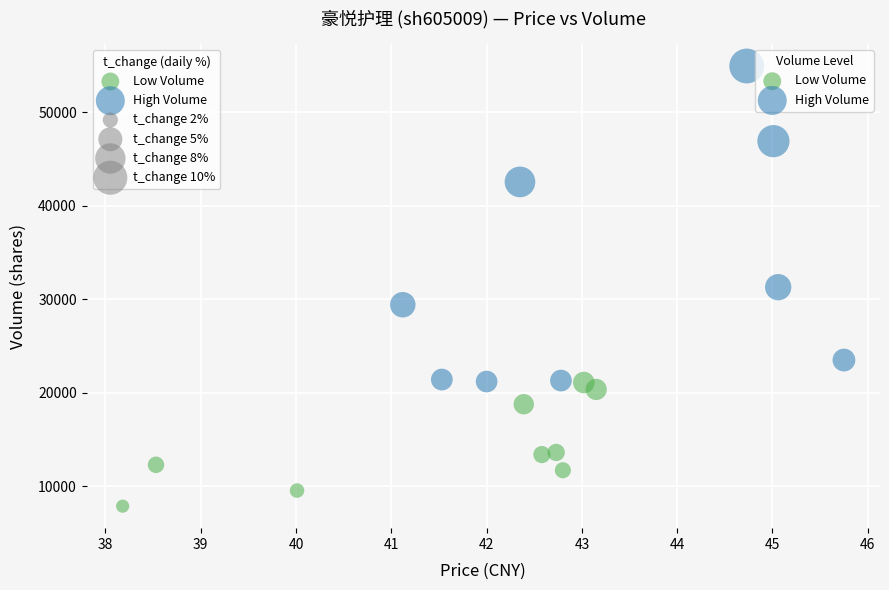

Which series contains the highest Y value?

High Volume